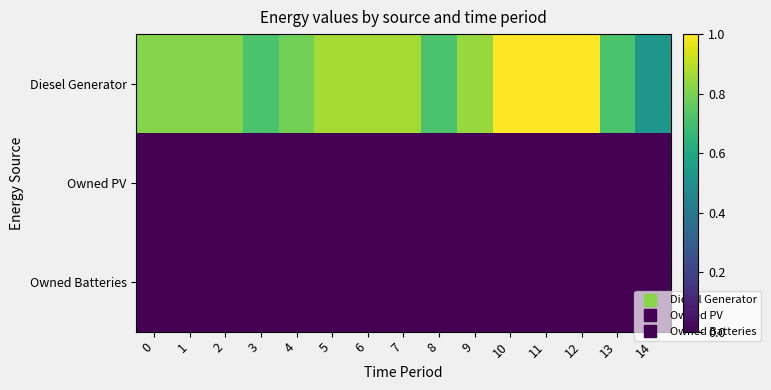

What is the spread (max minus min) of values at 6?

0.9